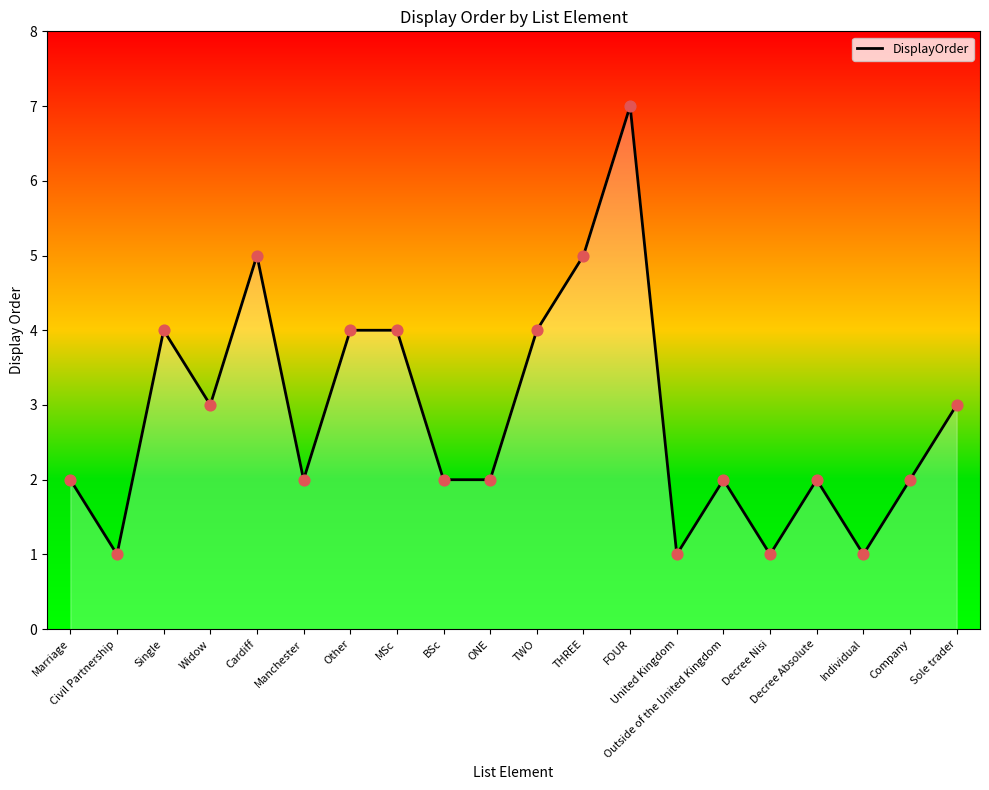

What is the change in value from Outside of the United Kingdom to Sole trader?

+1